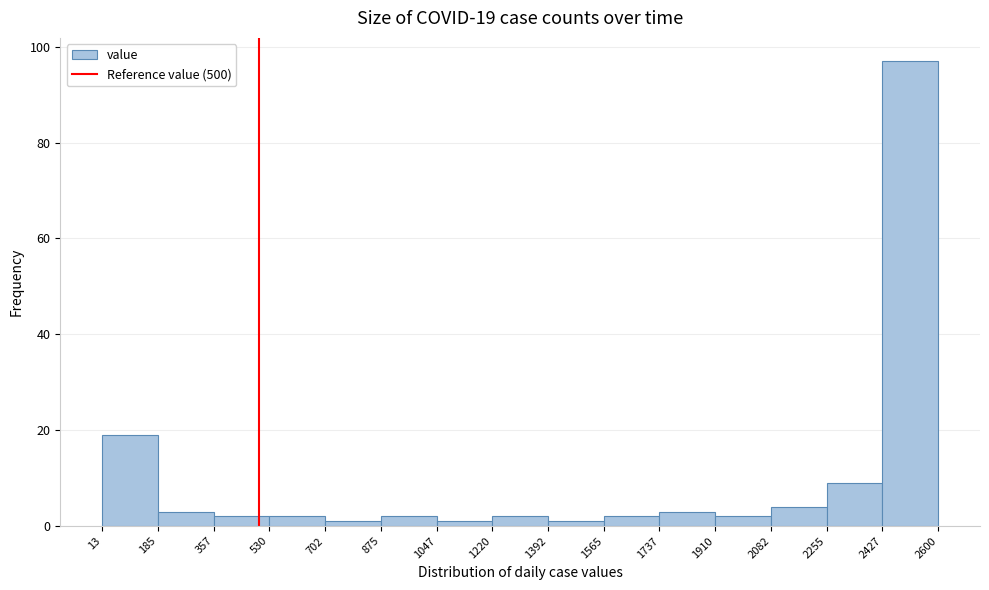

Over which range of the x-axis is the bar tallest?

2427 to 2600